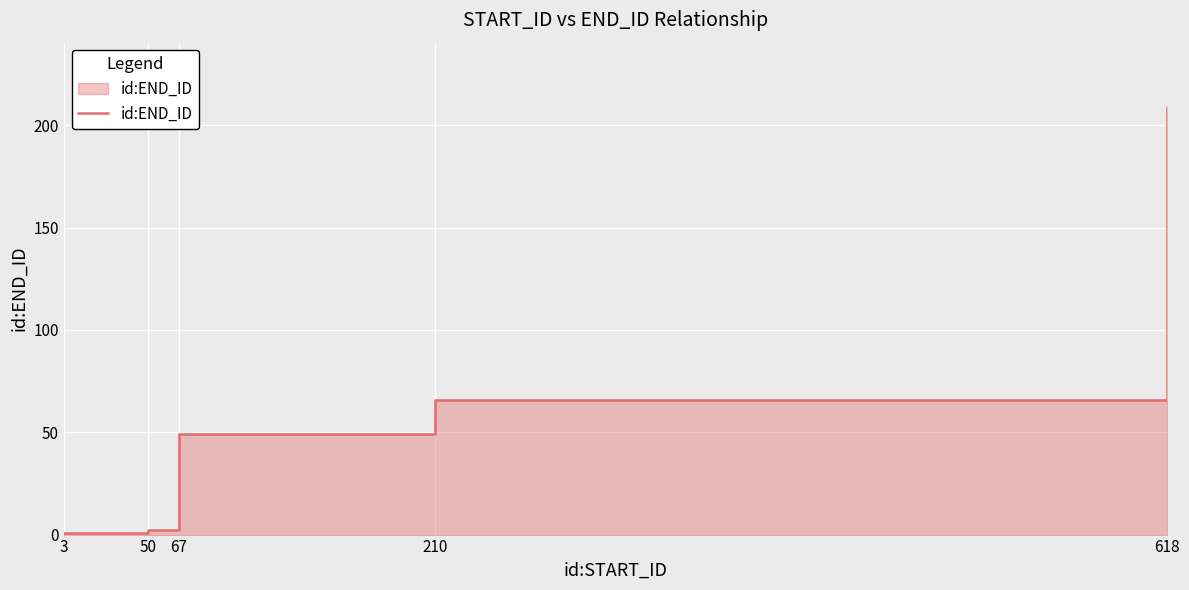

Which has a higher value, 618 or 3?

618